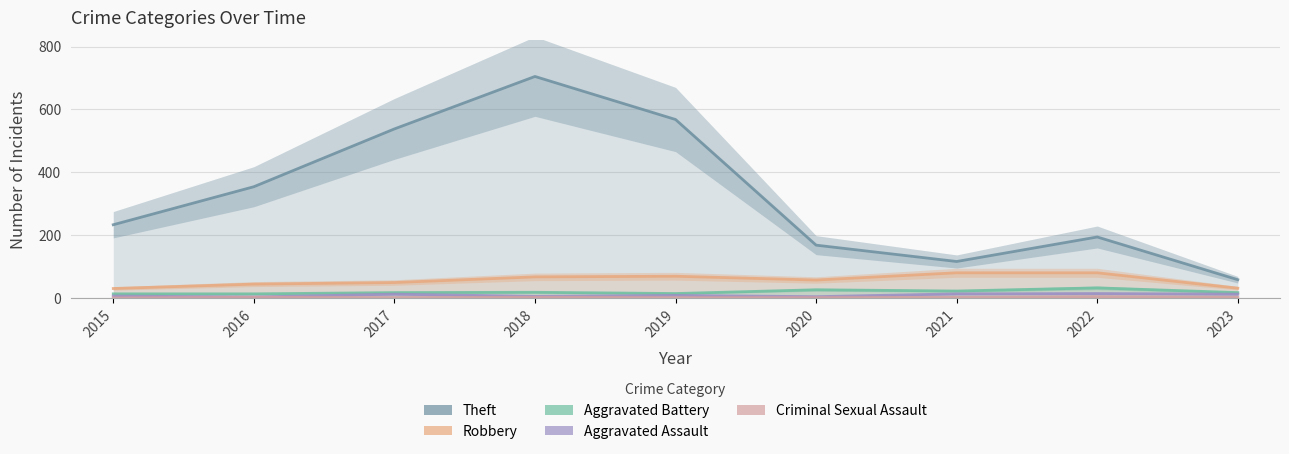

What is the value of the Aggravated Battery point at the 7th from the left?

22